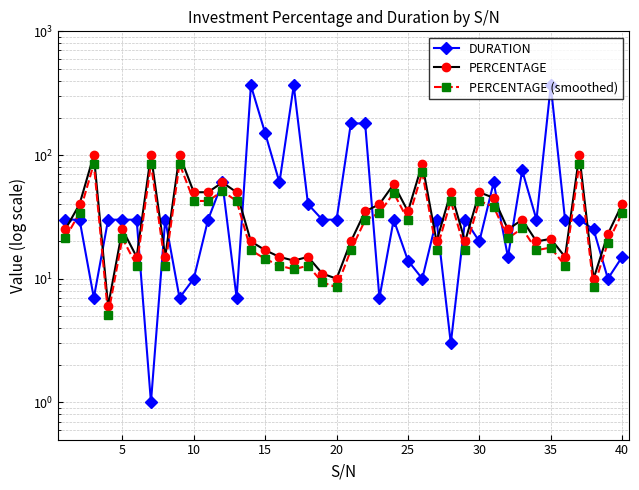

In PERCENTAGE, how many points are higher than both neighbors (excluding endpoints)?

13